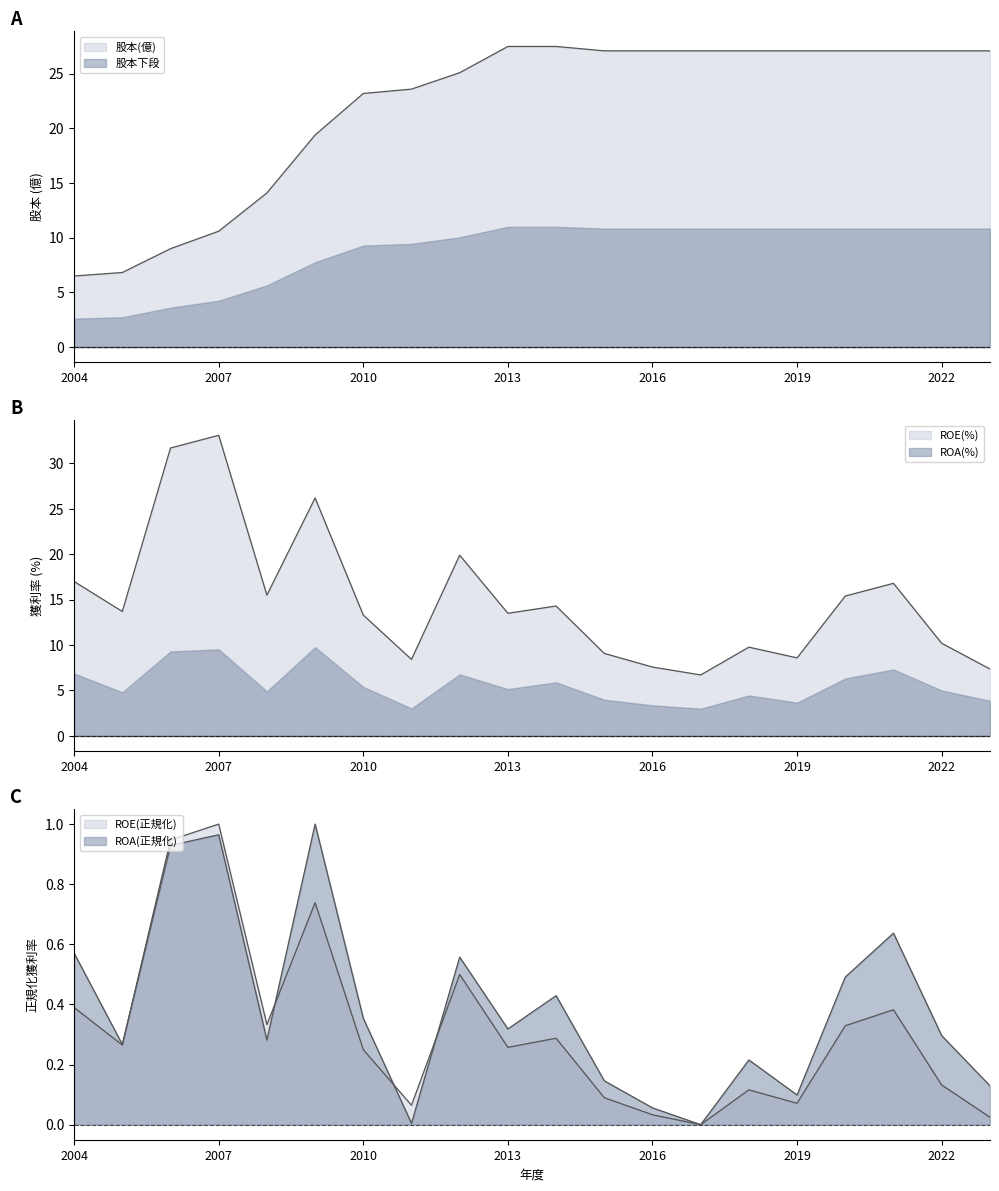

What is the difference between the second highest and minimum values in the ROE(%) series?

25.0